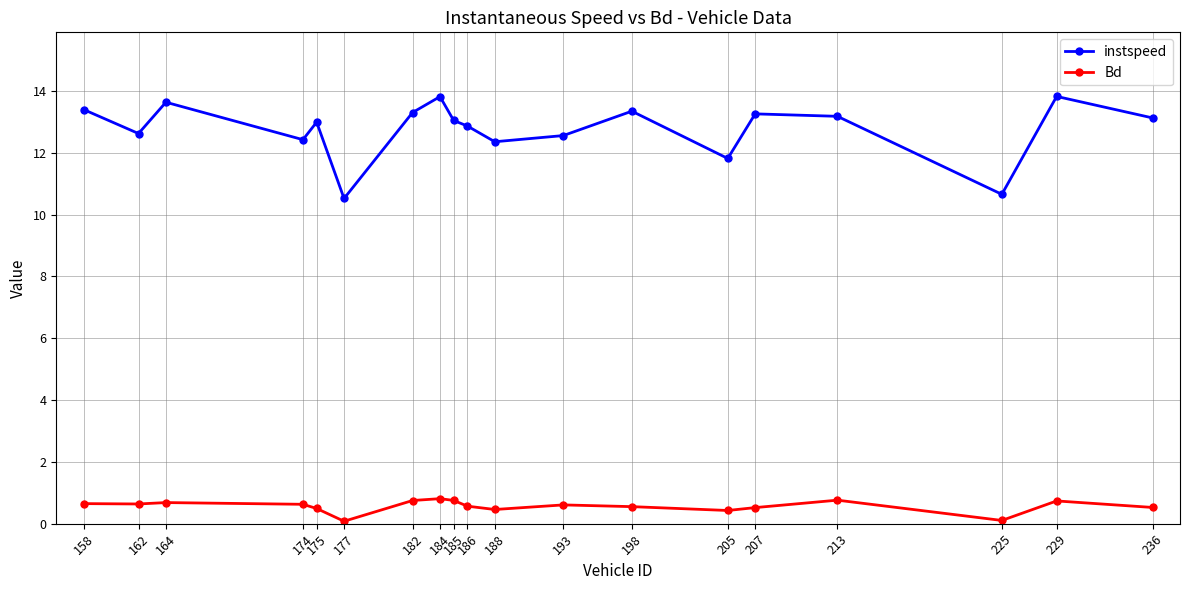

Rank the series by their maximum value, from lowest to highest.

Bd, instspeed